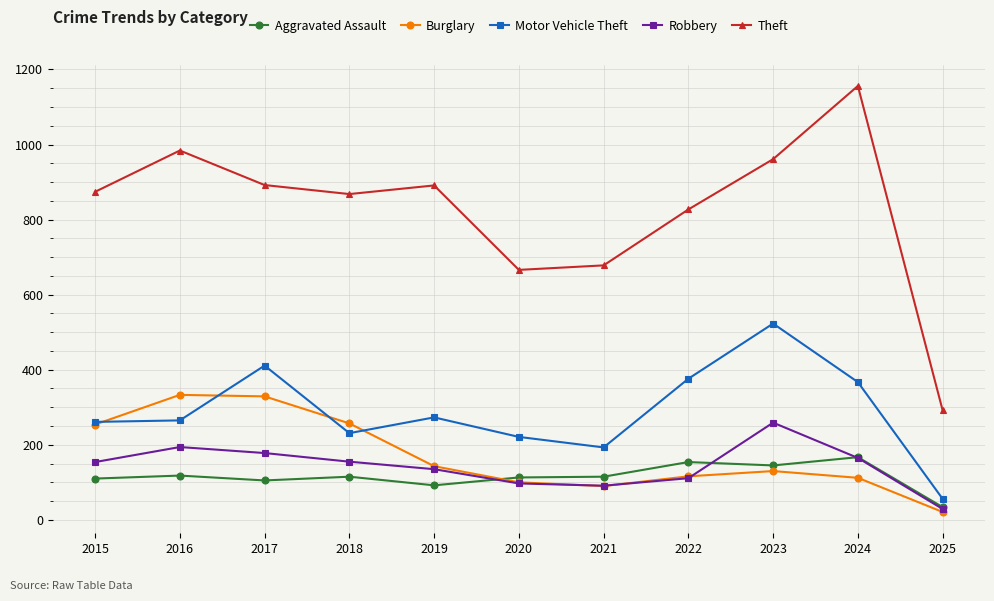

Which series has the widest spread of values?

Theft